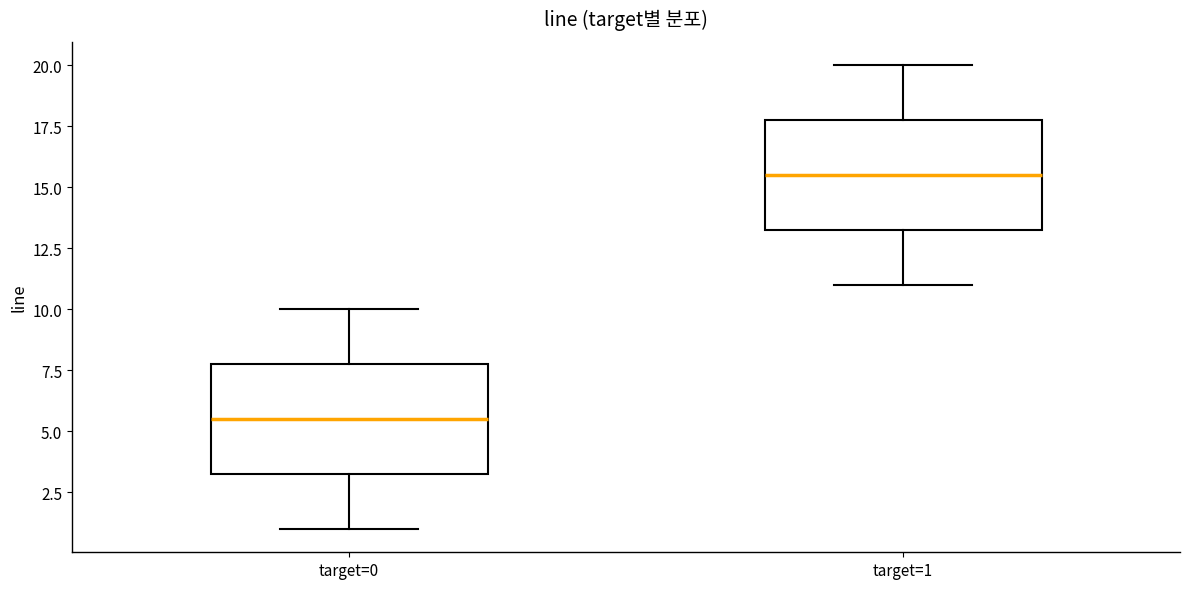

Which box has the highest median line?

target=1